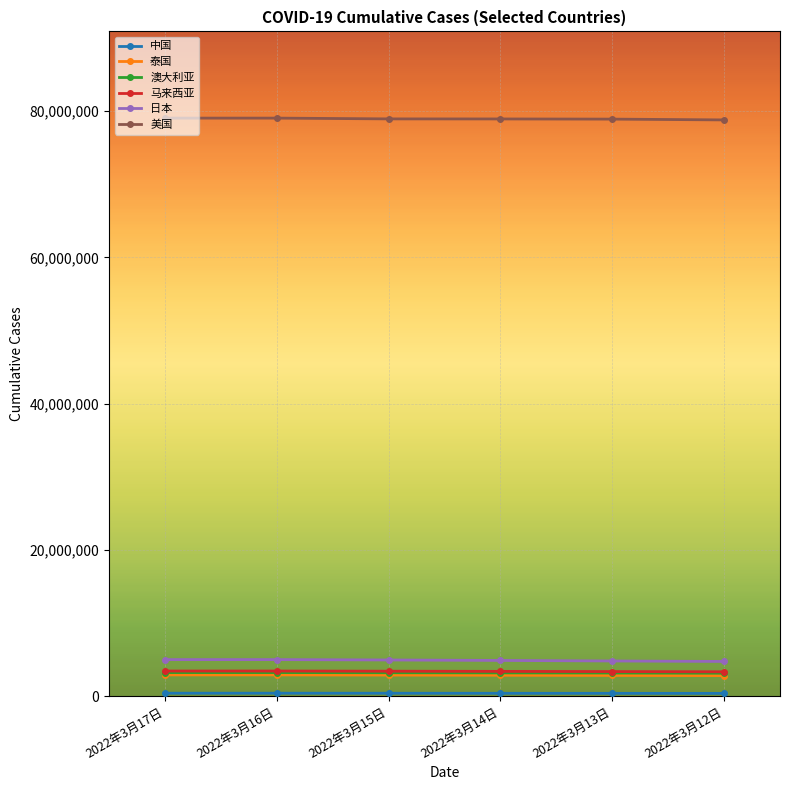

True or false: 泰国 and 马来西亚 intersect in this chart.

False